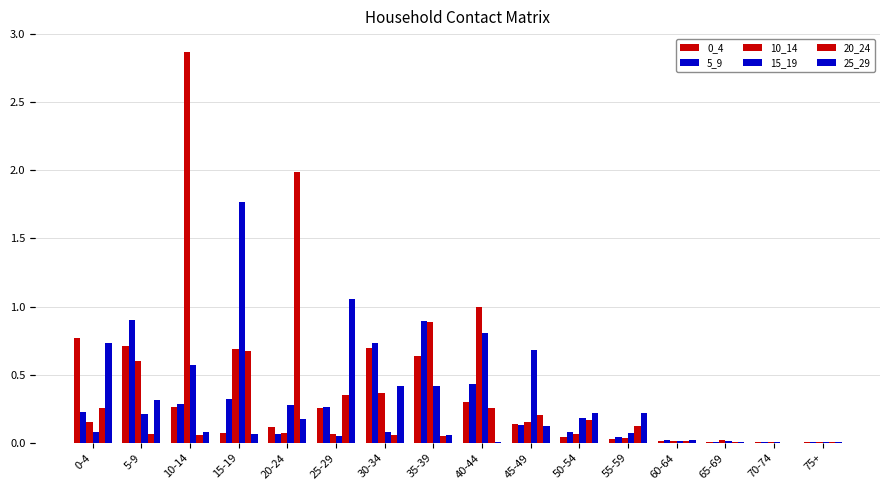

List the labels in order of 20_24 value, smallest first.

70-74, 75+, 65-69, 60-64, 35-39, 30-34, 10-14, 5-9, 55-59, 50-54, 45-49, 0-4, 40-44, 25-29, 15-19, 20-24